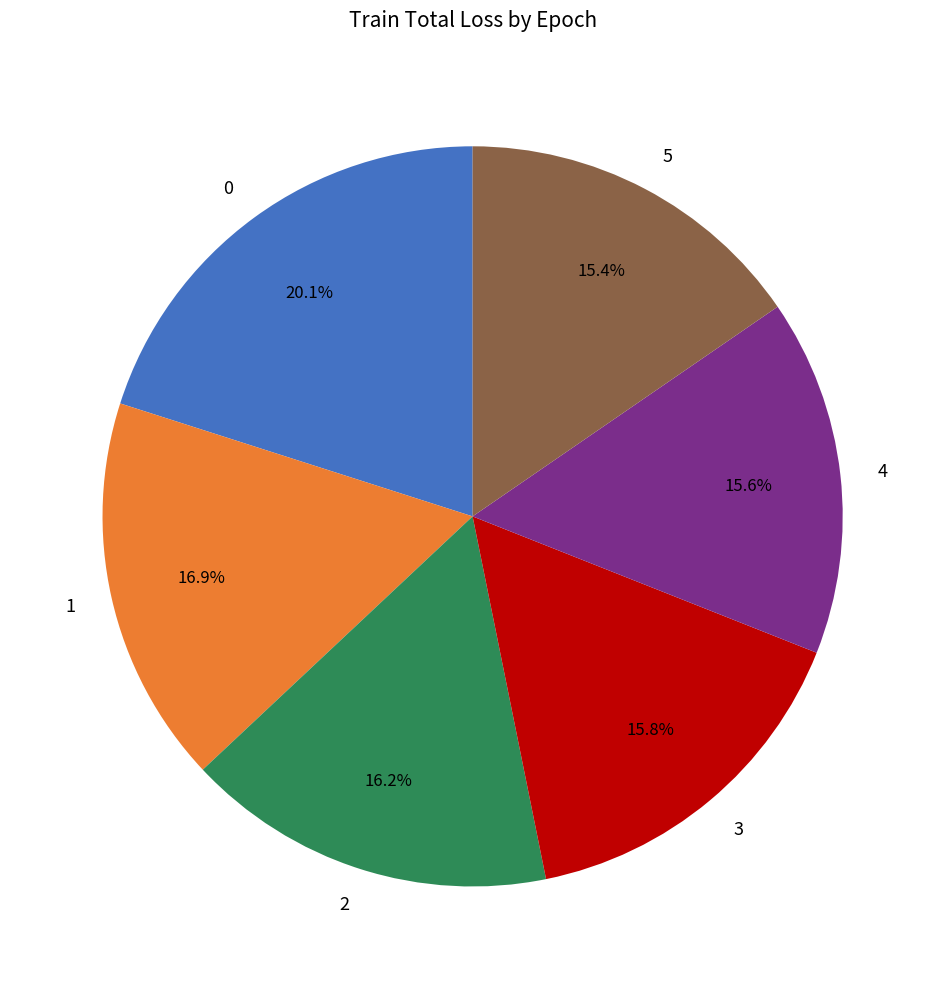

Approximately how many times larger is the value at 3 compared to 2?

1.0